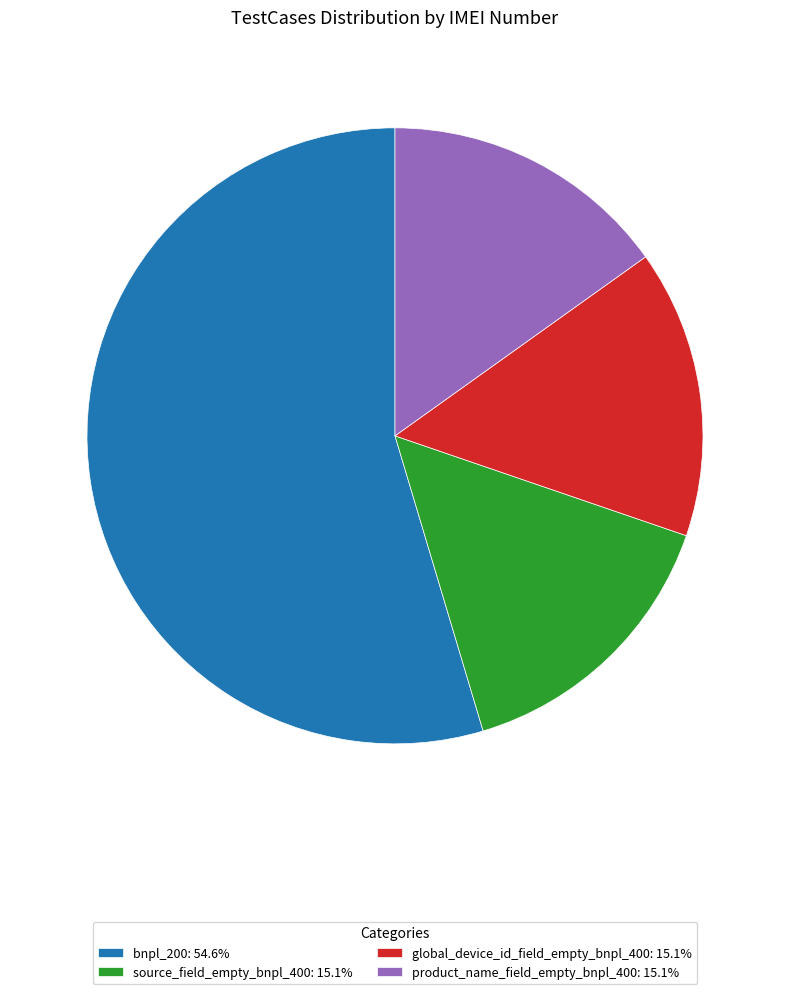

Does any single category account for the majority?

Yes